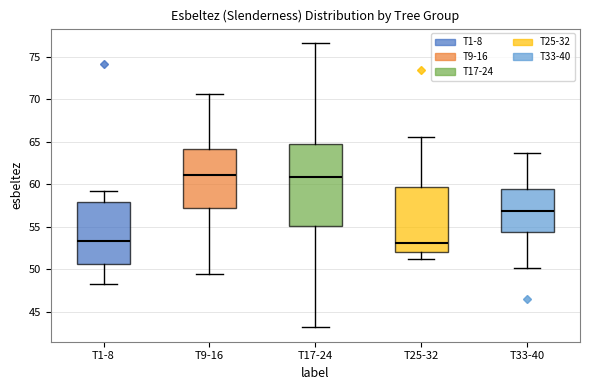

Where is the upper edge of the box for T17-24 on the y-axis? The values are not printed on the chart, so give them approximately, as read against the axis.

65.0